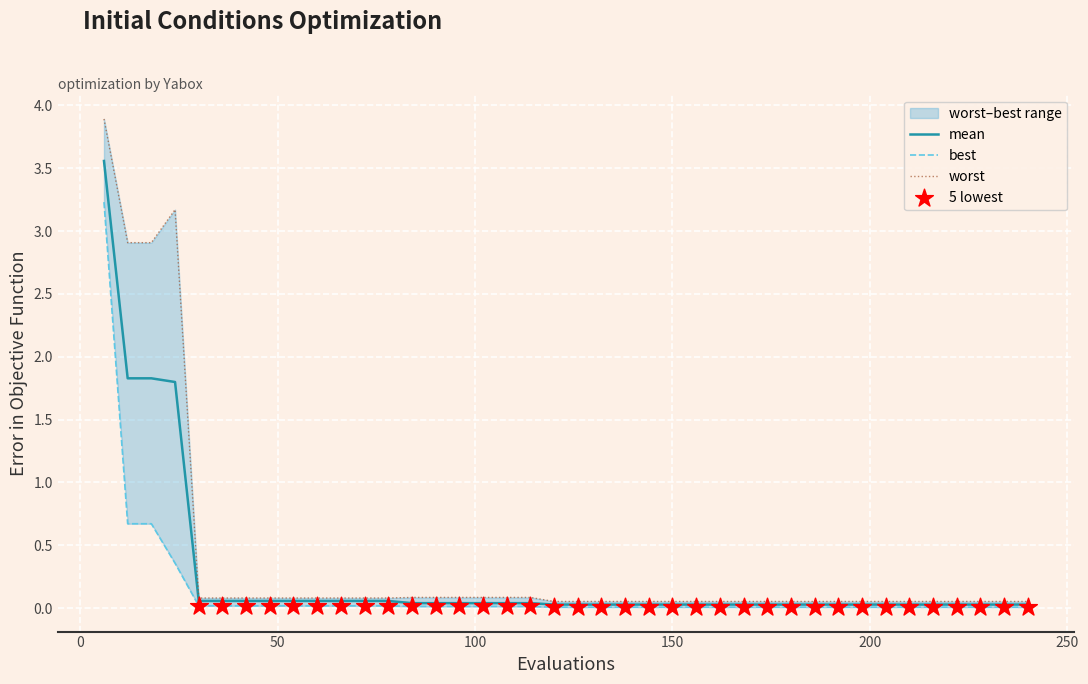

What are all the series names shown in the legend?

mean, best, worst